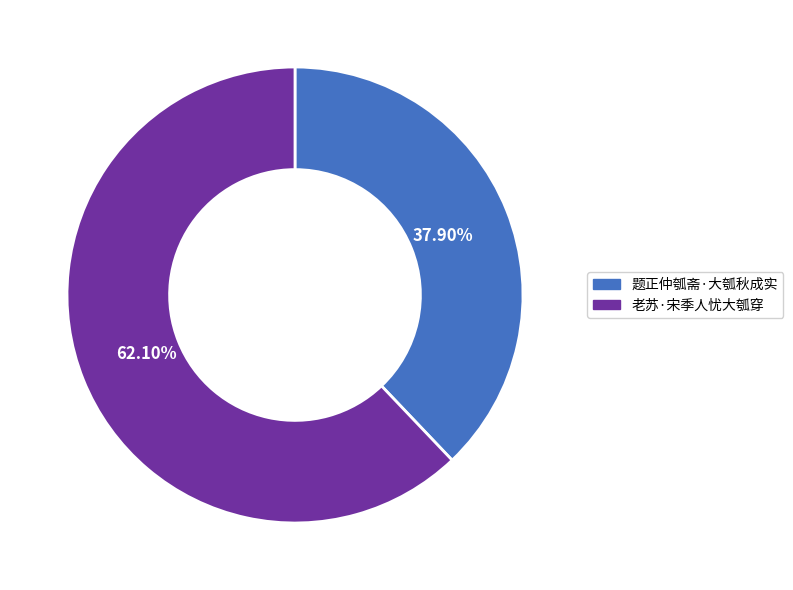

The 老苏·宋季人忧大瓠穿 slice represents 55% of the pie. True or false?

False